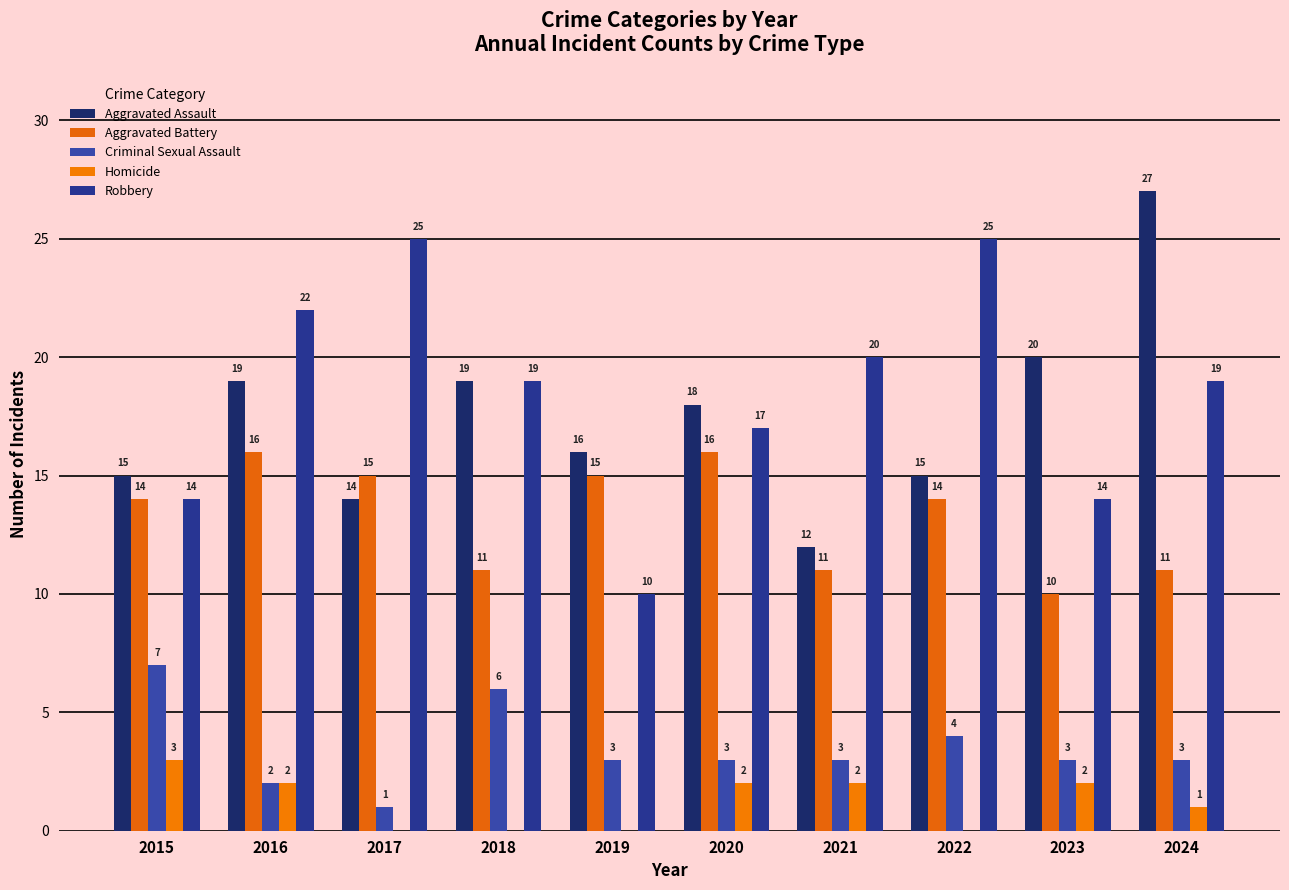

Rank the series at 2023 from lowest to highest value.

Homicide, Criminal Sexual Assault, Aggravated Battery, Robbery, Aggravated Assault